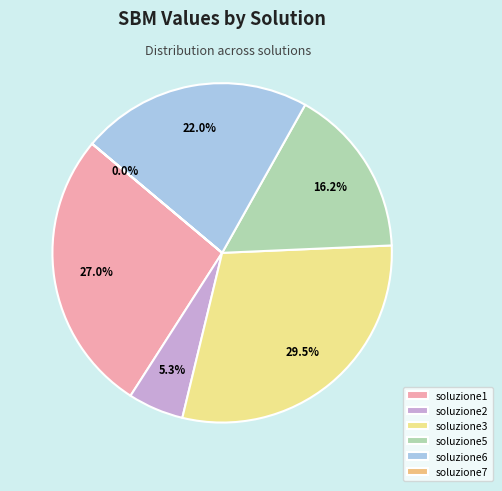

What is the smallest slice in the pie chart?

soluzione7